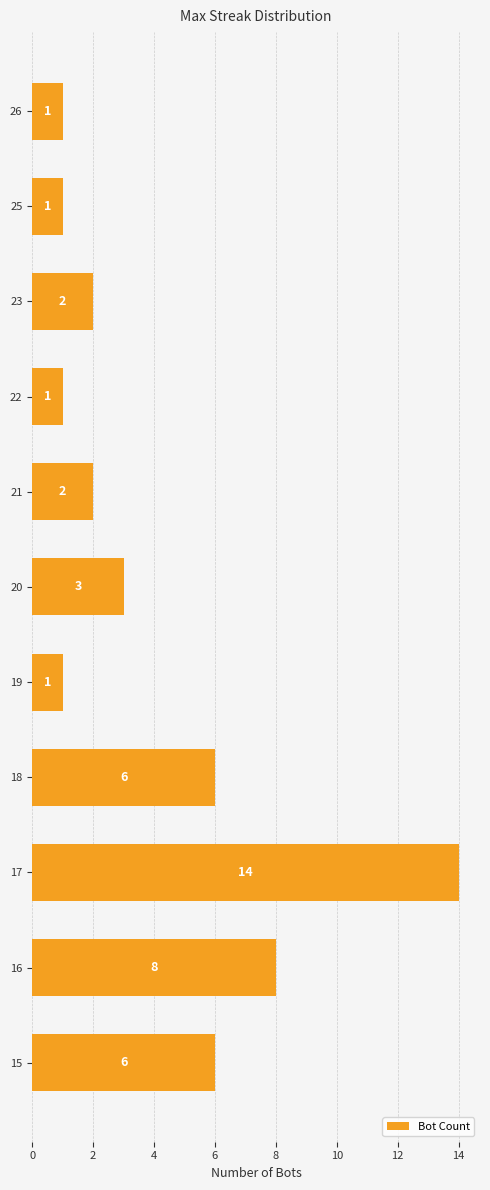

Between 23 and 20, which is larger?

20